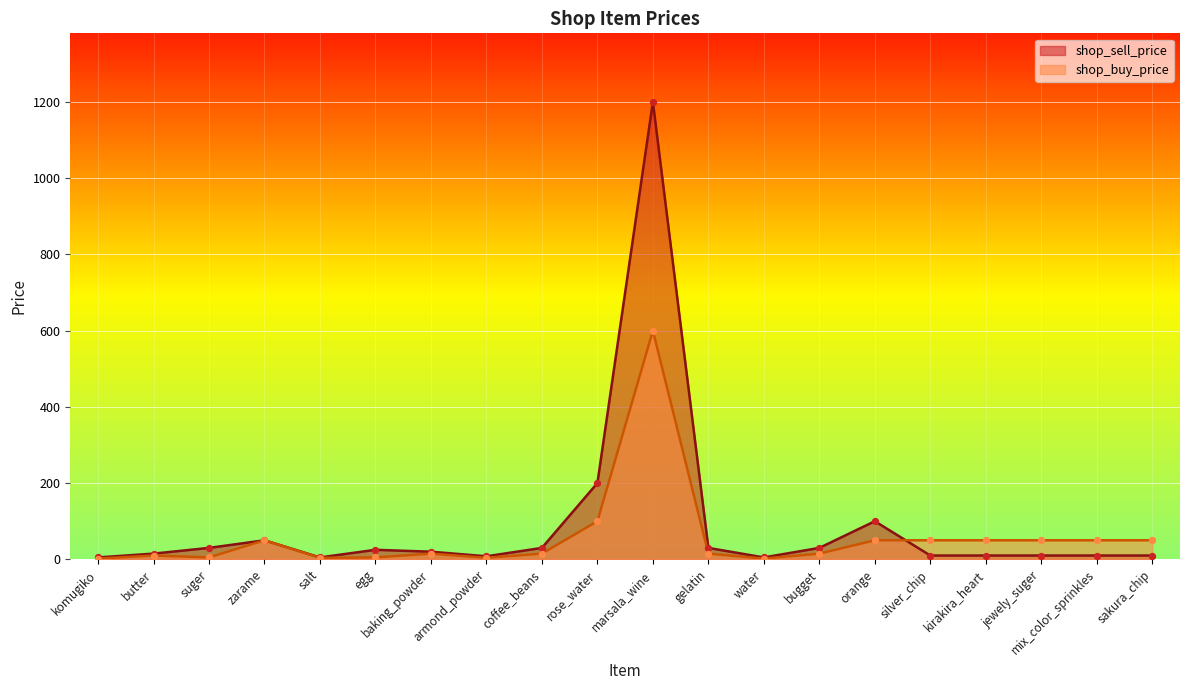

Is the value of shop_sell_price at baking_powder greater than the value of shop_buy_price at baking_powder?

Yes